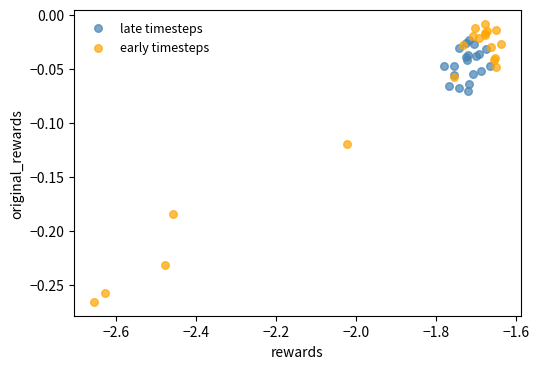

Which series reaches the maximum Y coordinate?

early timesteps